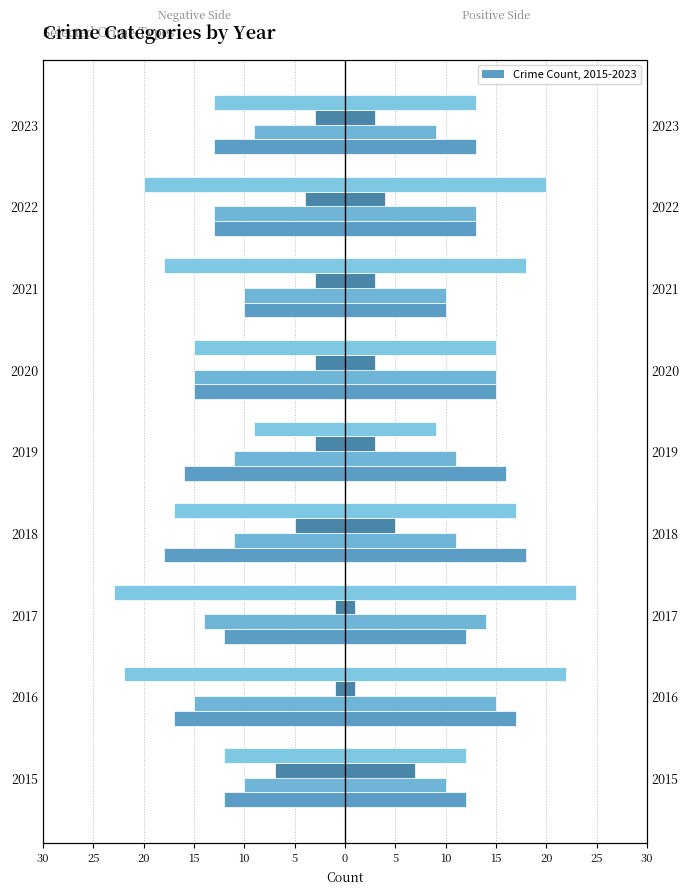

At how many categories does at least one series exceed -3?

2